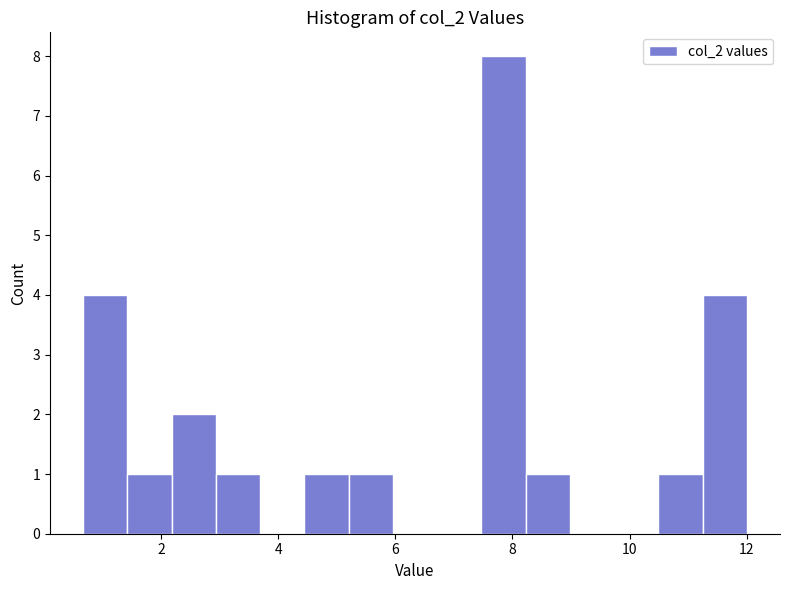

Read against the x-axis, roughly where is the centre of the tallest bar?

7.8